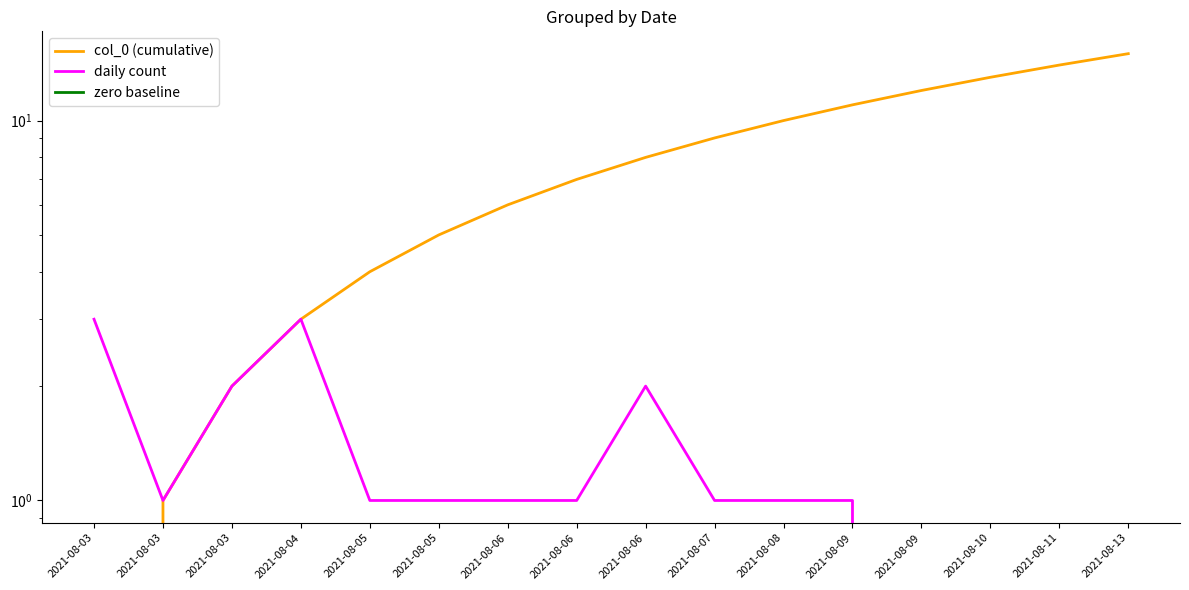

Is it true that col_0 (cumulative) equals 14 at 2021-08-08?

False